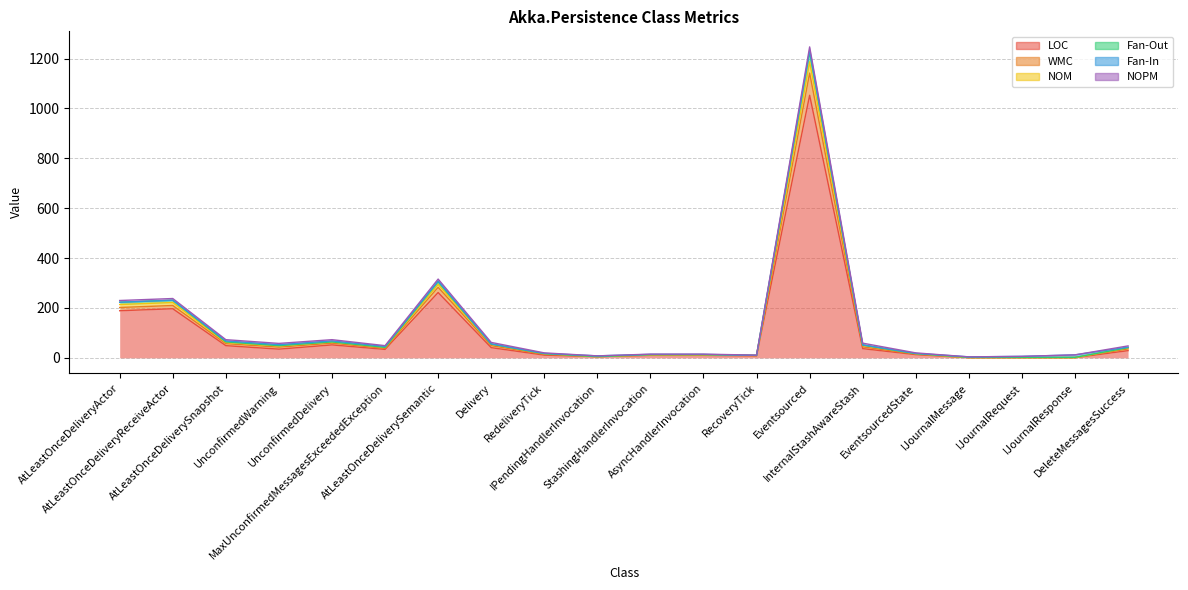

What is the maximum value shown in the chart?

1247